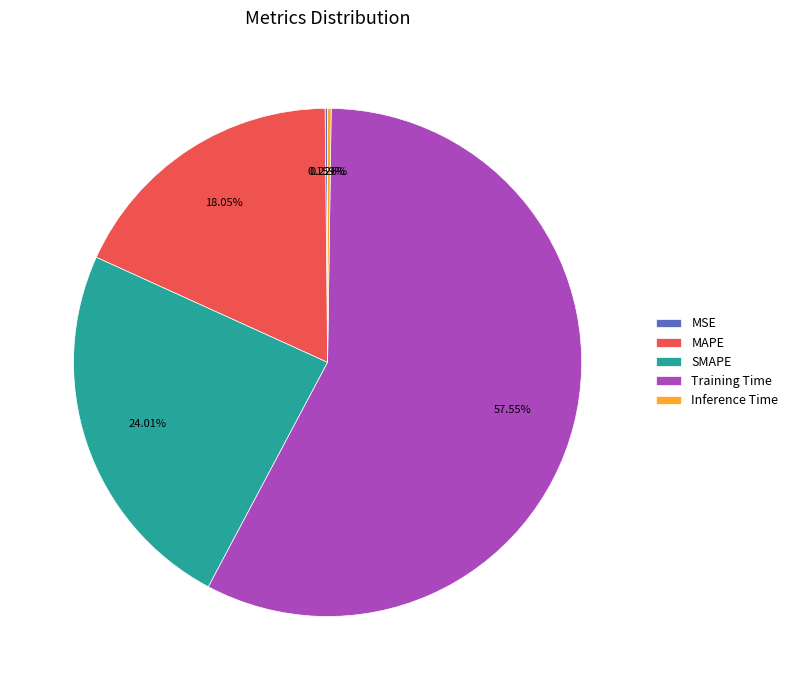

Is there any slice that represents more than half of the pie?

Yes